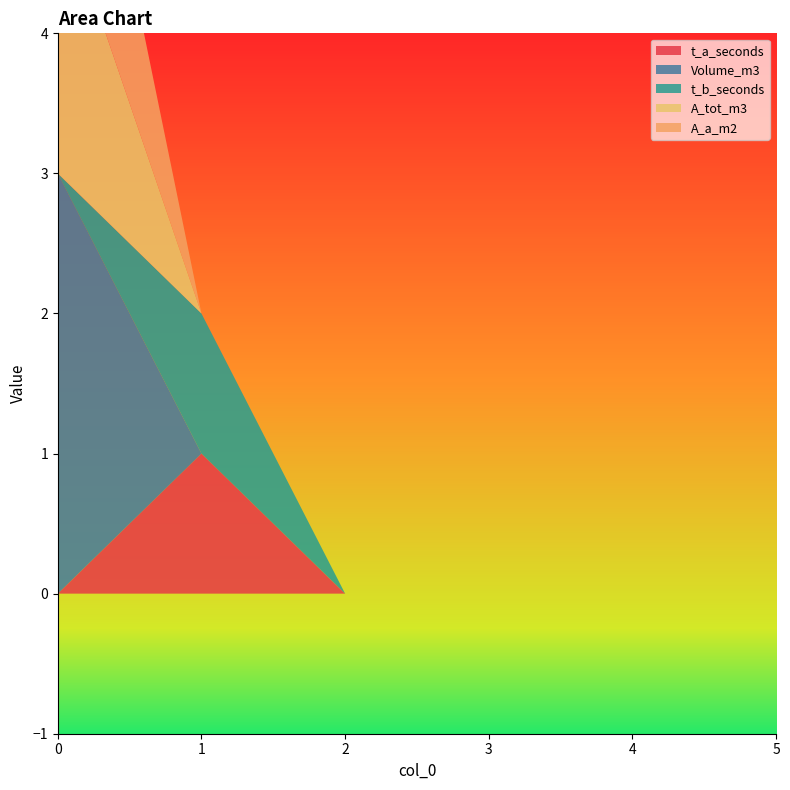

Reading left to right, transcribe all the data shown in this chart.

t_a_seconds: 0=0	1=1	2=0	3=0	4=0	5=0
Volume_m3: 0=3	1=0	2=0	3=0	4=0	5=0
t_b_seconds: 0=0	1=1	2=0	3=0	4=0	5=0
A_tot_m3: 0=2	1=0	2=0	3=0	4=0	5=0
A_a_m2: 0=2	1=0	2=0	3=0	4=0	5=0